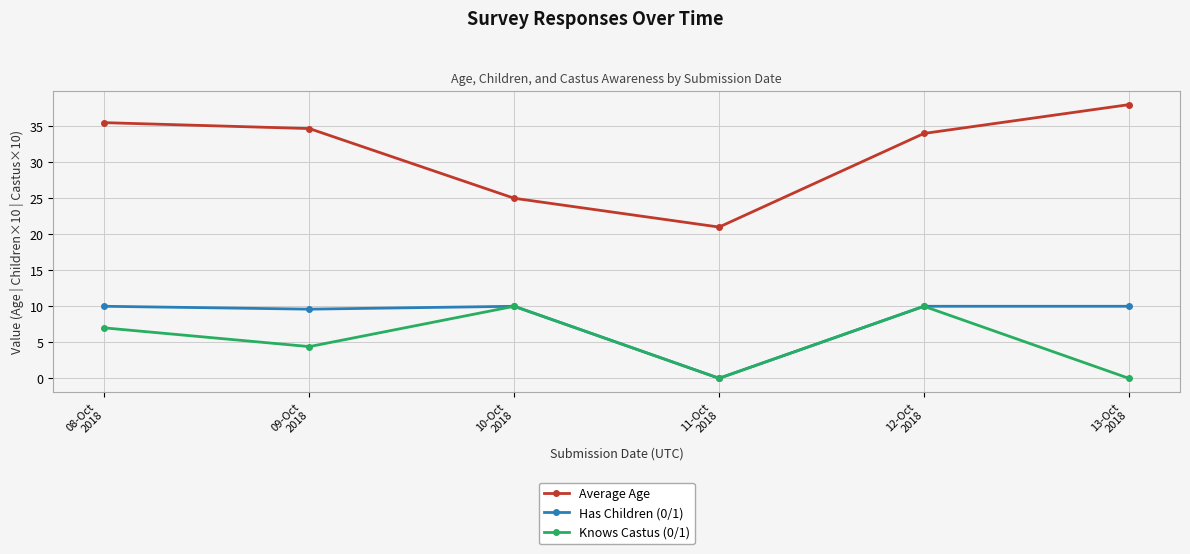

What is the highest value of the Knows Castus (0/1) series?

10.0